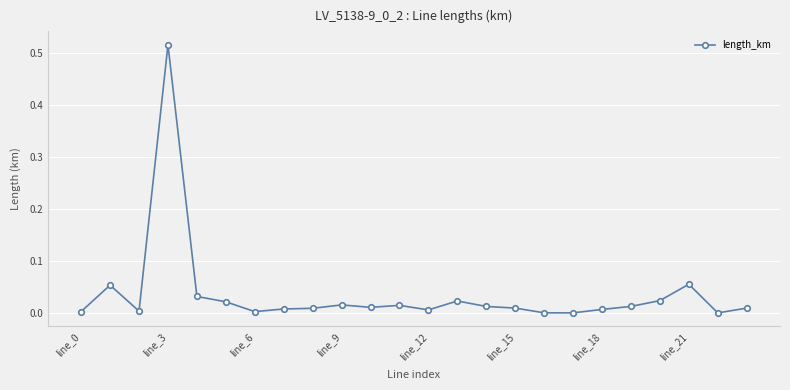

What is the sum of all values?

0.8